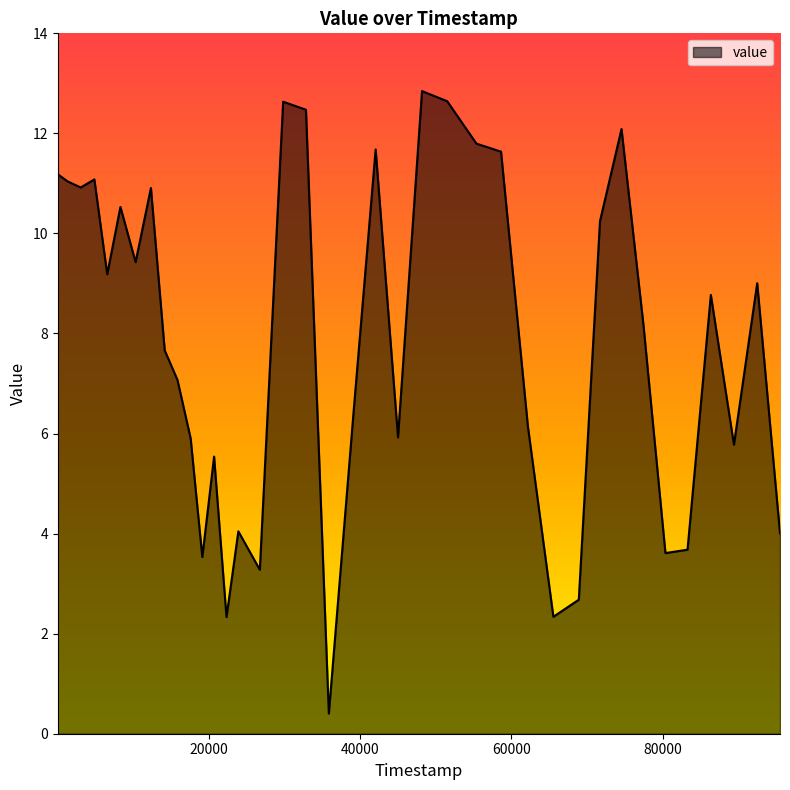

What is the maximum value shown in the chart?

12.8